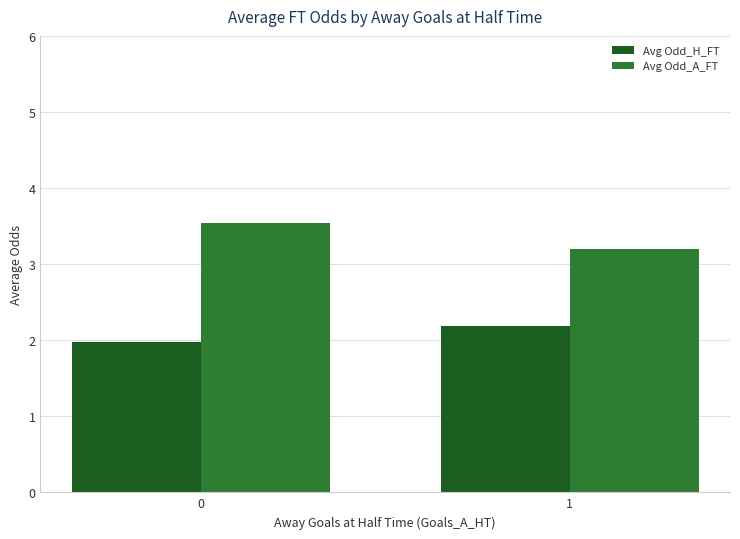

What is the maximum value shown in the chart?

3.5